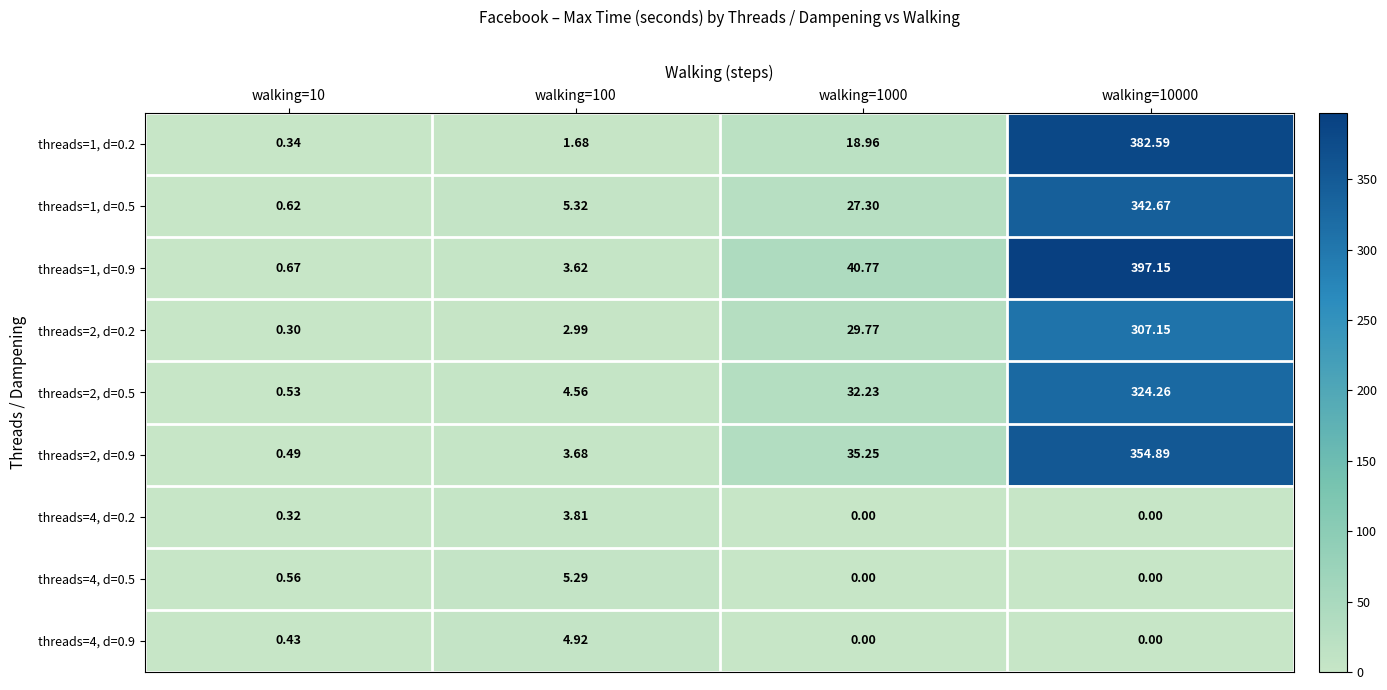

Is the value of threads=1, d=0.9 at walking=100 greater than the value of threads=4, d=0.2 at walking=10000?

Yes